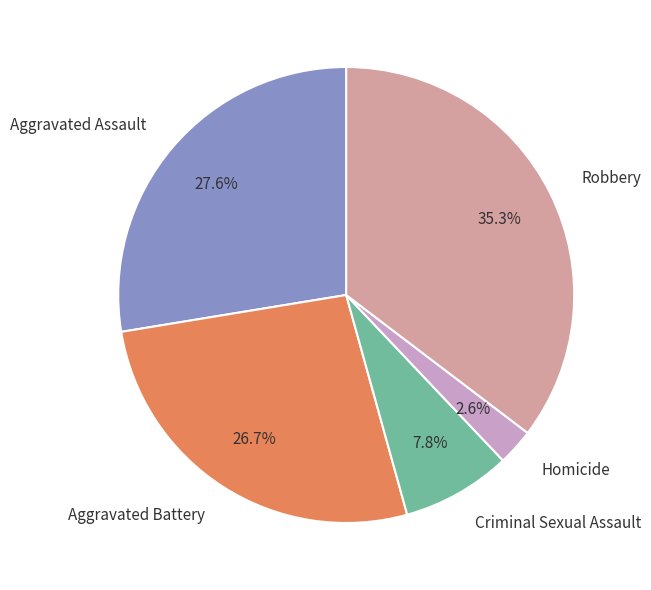

Is it true that Aggravated Battery is 18% of the pie?

False